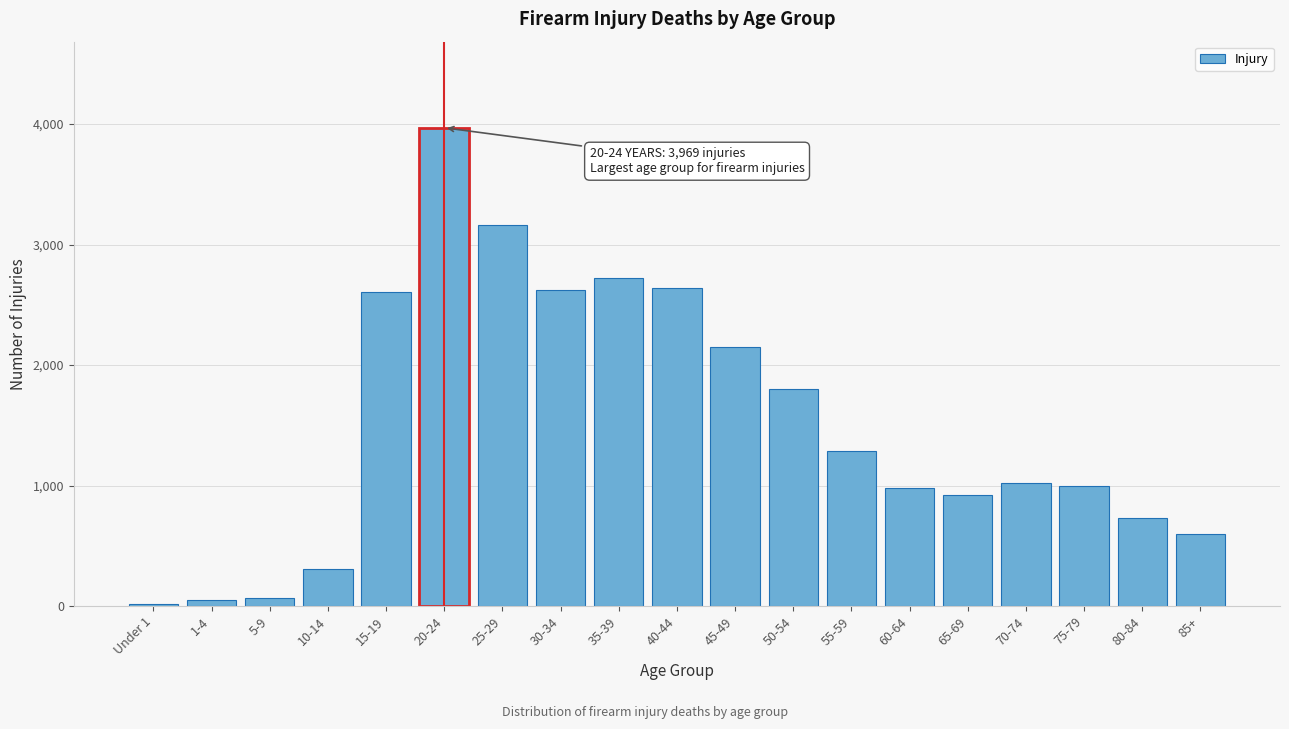

At which category does the chart reach its peak across all series?

20-24